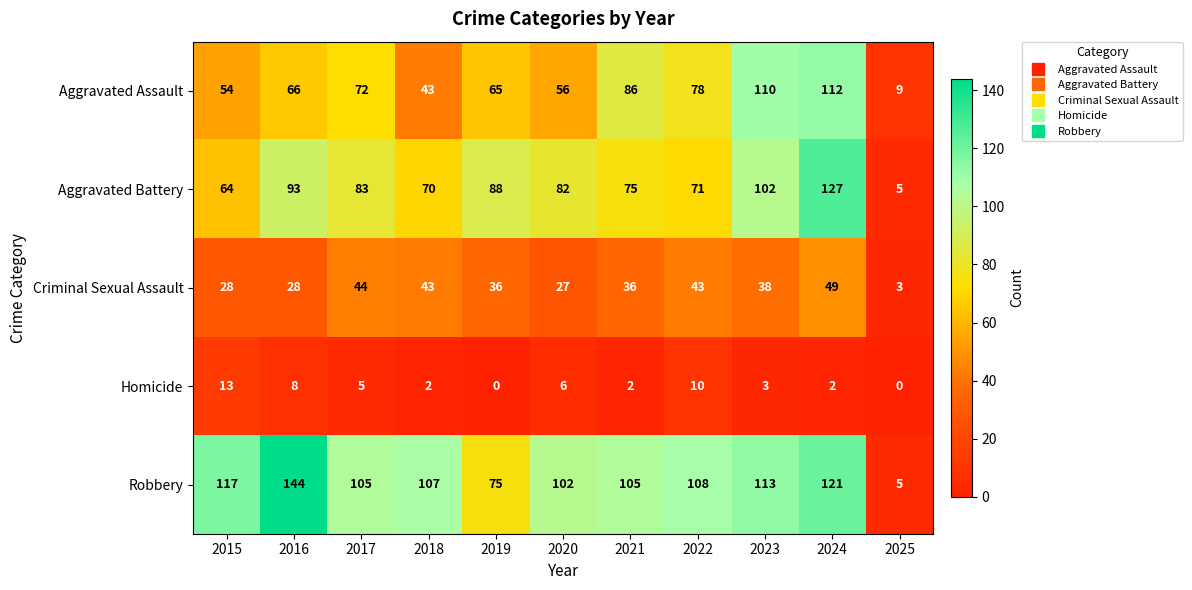

Which label corresponds to the largest value in the chart?

2016